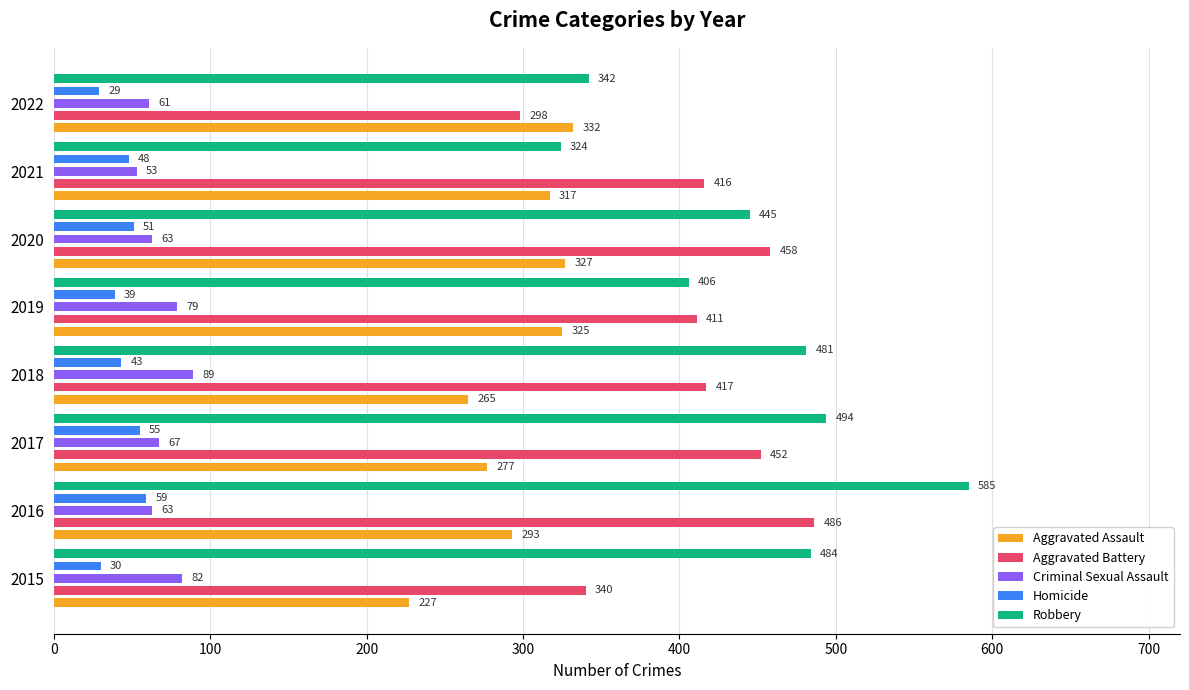

Is it true that Robbery equals 484 at 2015?

True